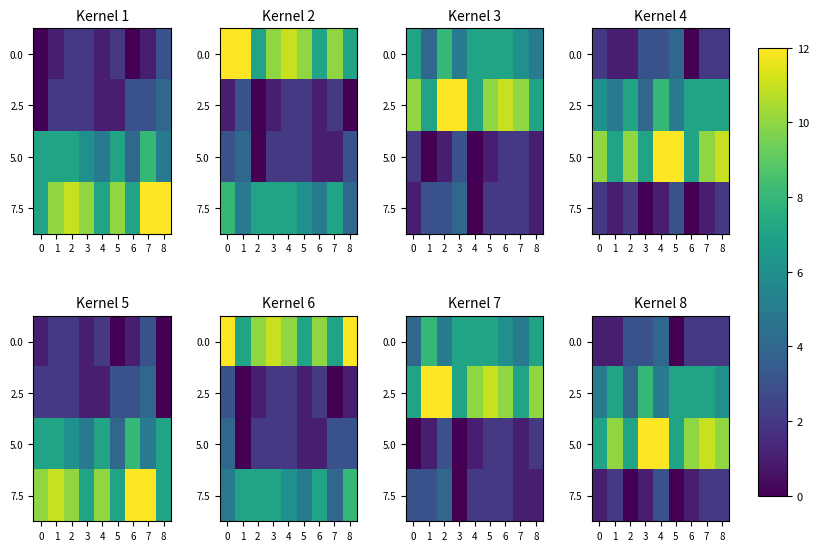

Which category has the lowest value across all series?

5